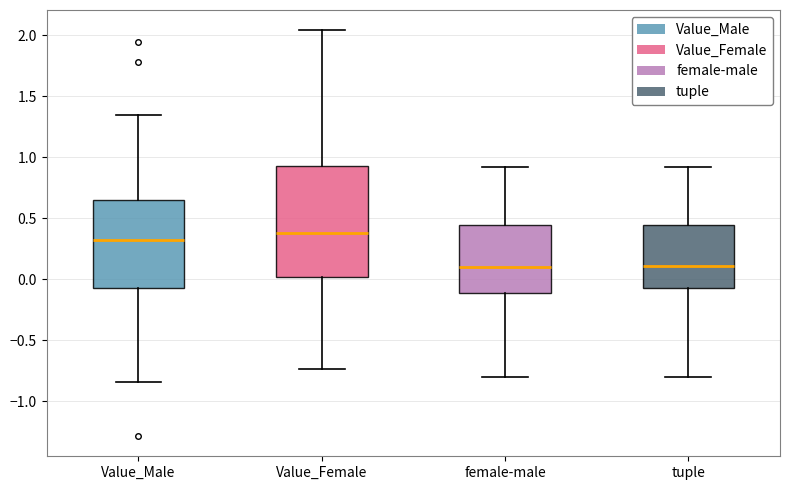

Reading left to right, read every box against the y-axis: the position of its median line, the range the box covers, and the ends of its whiskers. The values are not printed on the chart, so give them approximately, as read against the axis.

Value_Male: median 0.30, box -0.05 to 0.65, whiskers -0.85 to 1.35
Value_Female: median 0.40, box 0.00 to 0.95, whiskers -0.75 to 2.05
female-male: median 0.10, box -0.10 to 0.45, whiskers -0.80 to 0.90
tuple: median 0.10, box -0.05 to 0.45, whiskers -0.80 to 0.90